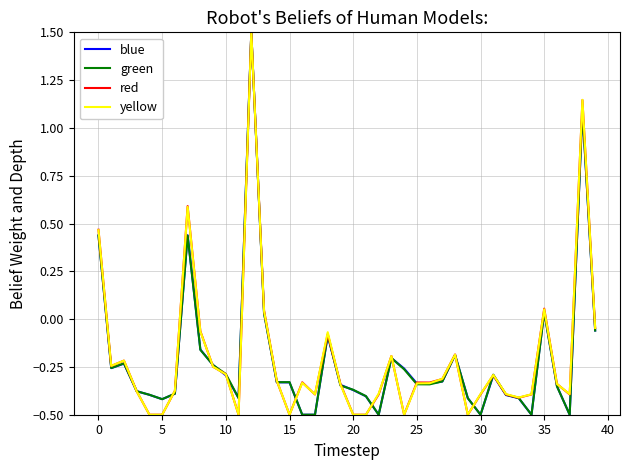

What is the maximum value shown in the chart?

1.5